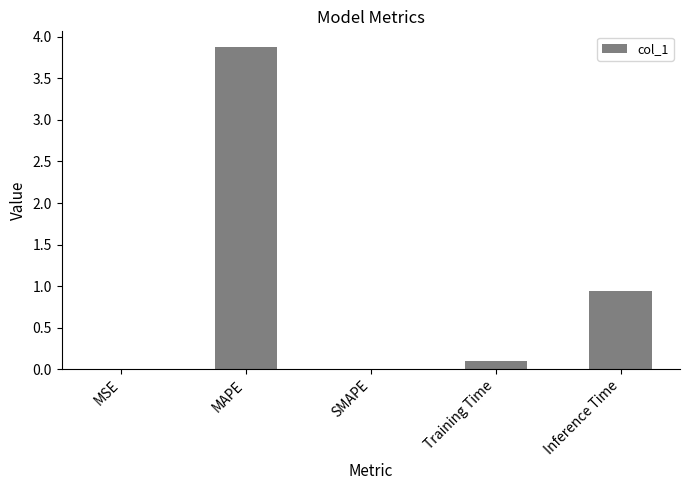

At which label is the value closest to 1?

Inference Time